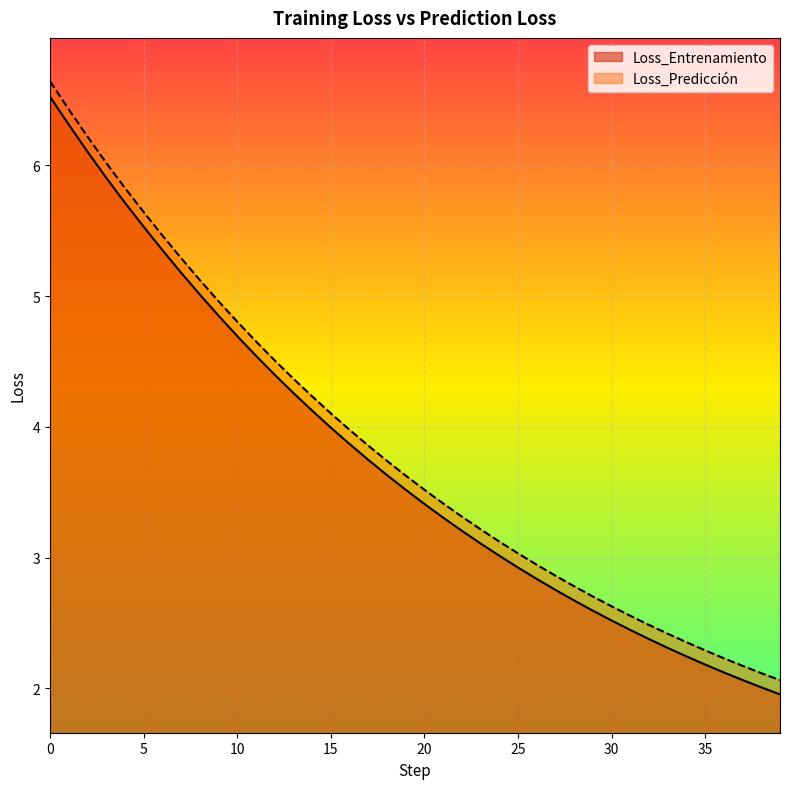

What is the sum of all Loss_Entrenamiento values?

149.3